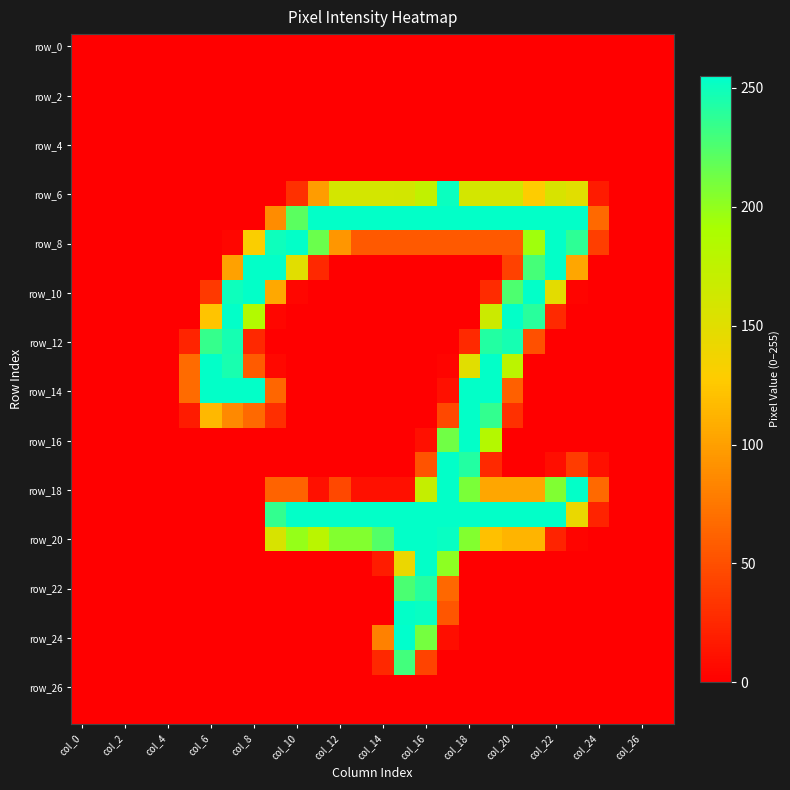

At which category is the sum across all series the highest?

19